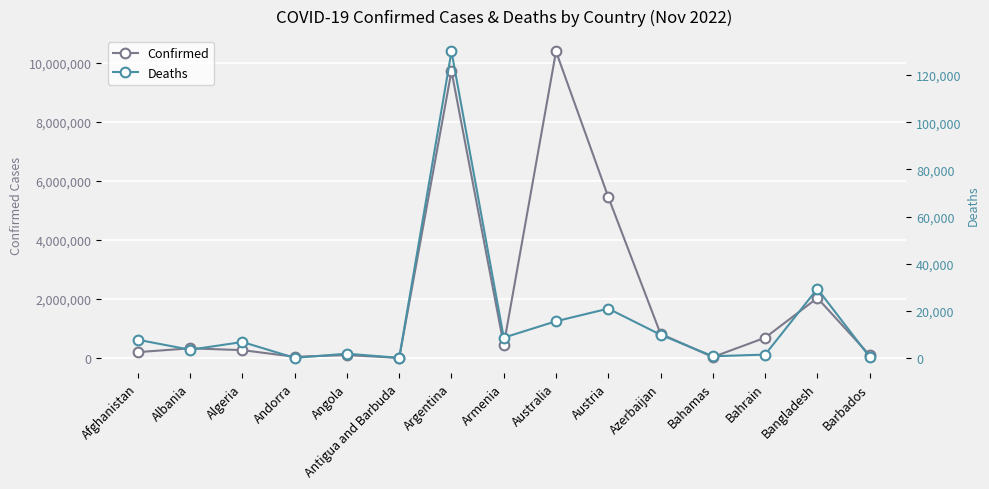

Reading left to right, what are all the values shown in this chart?

Confirmed: Afghanistan=203395	Albania=332996	Algeria=270840	Andorra=46588	Angola=103131	Antigua and Barbuda=9106	Argentina=9718875	Armenia=445242	Australia=10383005	Austria=5453038	Azerbaijan=823418	Bahamas=37386	Bahrain=691074	Bangladesh=2035657	Barbados=103424
Deaths: Afghanistan=7825	Albania=3593	Algeria=6881	Andorra=155	Angola=1917	Antigua and Barbuda=146	Argentina=129991	Armenia=8709	Australia=15678	Austria=21012	Azerbaijan=9951	Bahamas=833	Bahrain=1529	Bangladesh=29425	Barbados=560